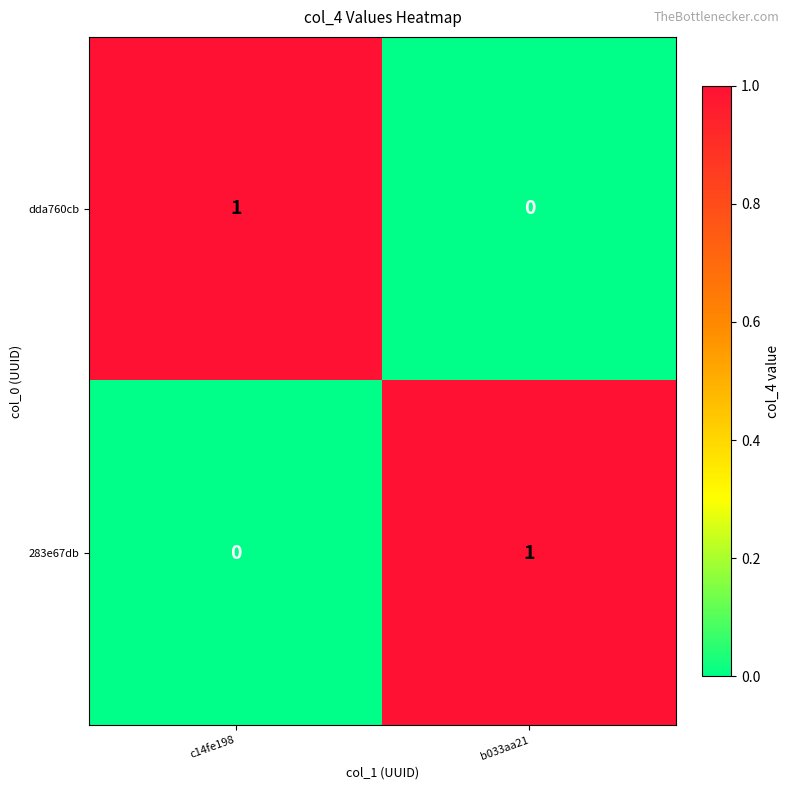

What is the total value across all series at b033aa21?

1